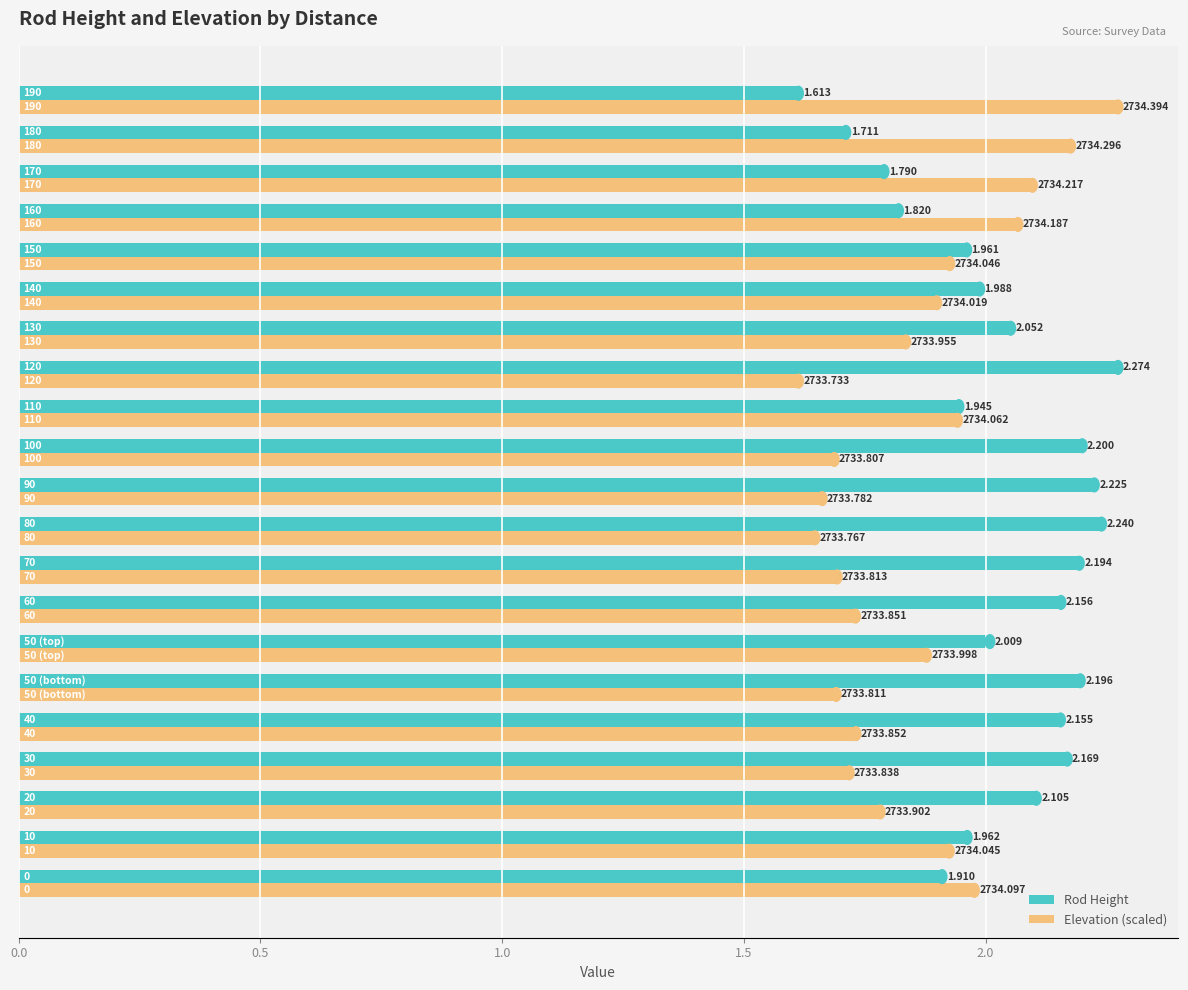

What are all the series names shown in the legend?

Rod Height, Elevation (scaled)